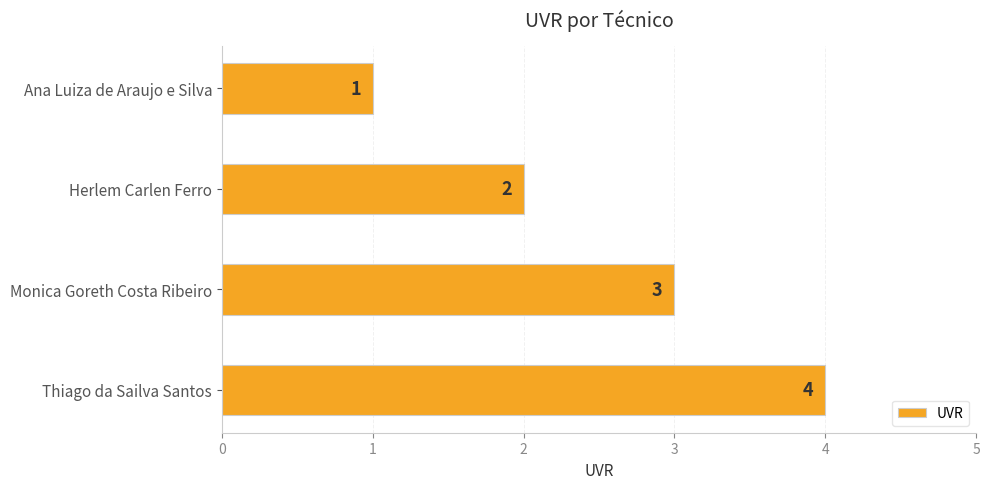

Rank the categories by value from highest to lowest.

Thiago da Sailva Santos, Monica Goreth Costa Ribeiro, Herlem Carlen Ferro, Ana Luiza de Araujo e Silva